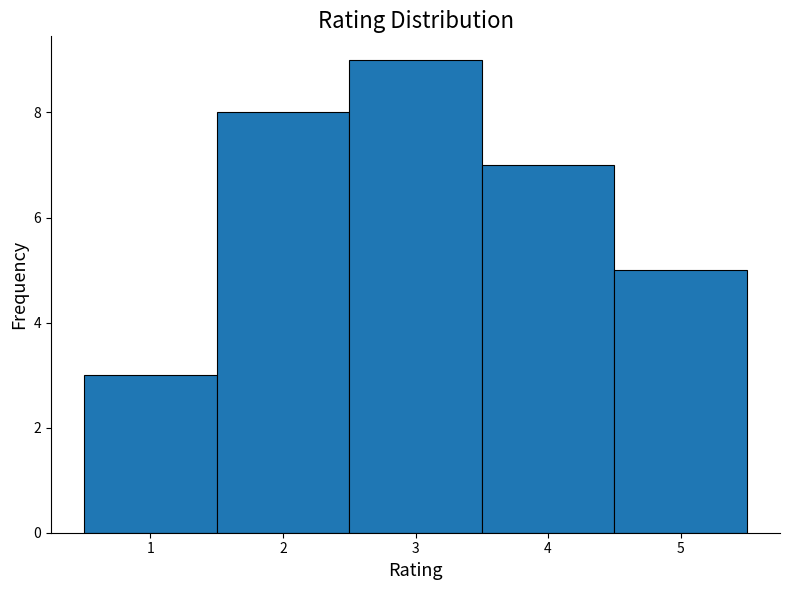

Over which range of the x-axis is the bar tallest?

2.5 to 3.5